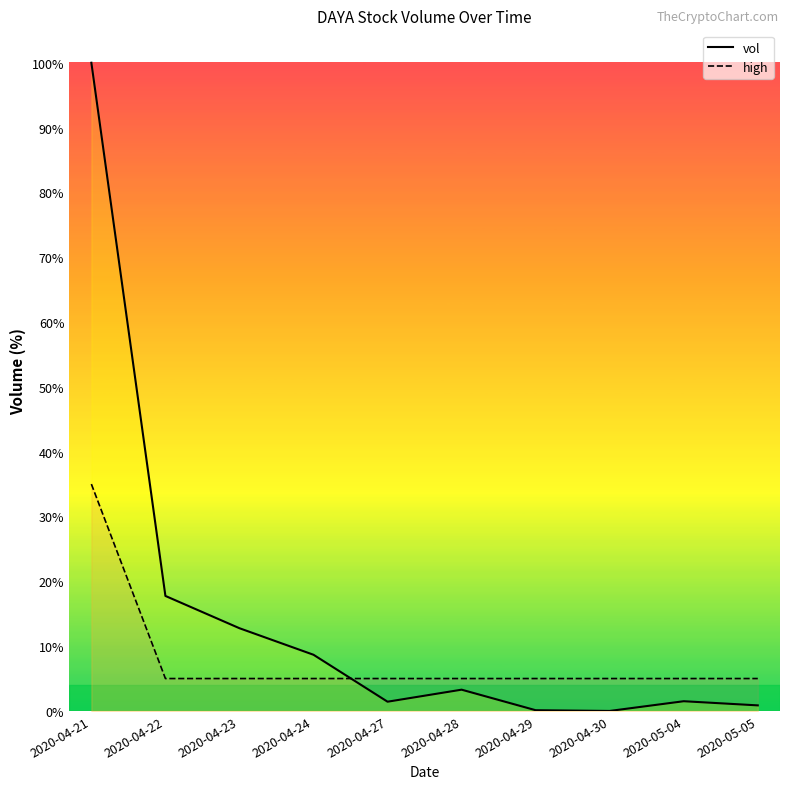

At which category does vol reach its first local peak?

2020-04-28